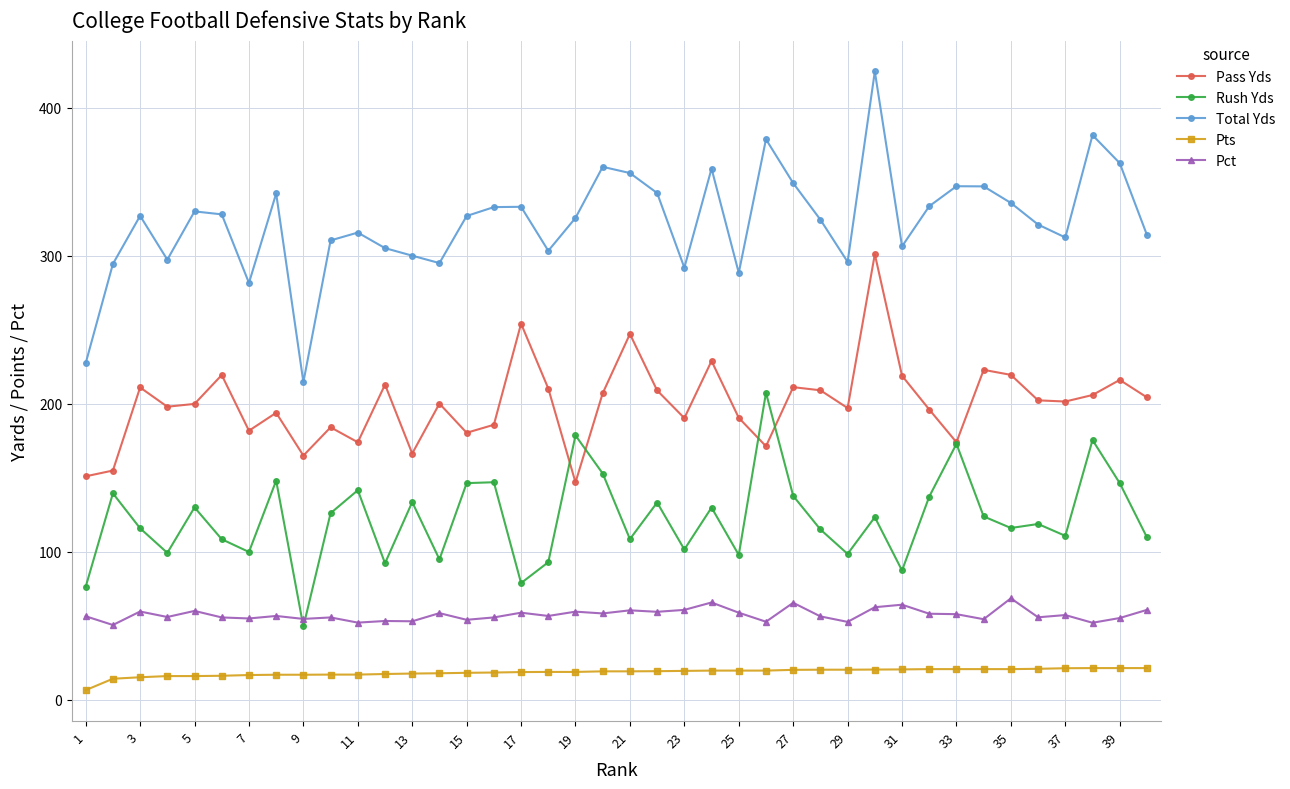

True or false: Rush Yds and Total Yds cross at least once.

False